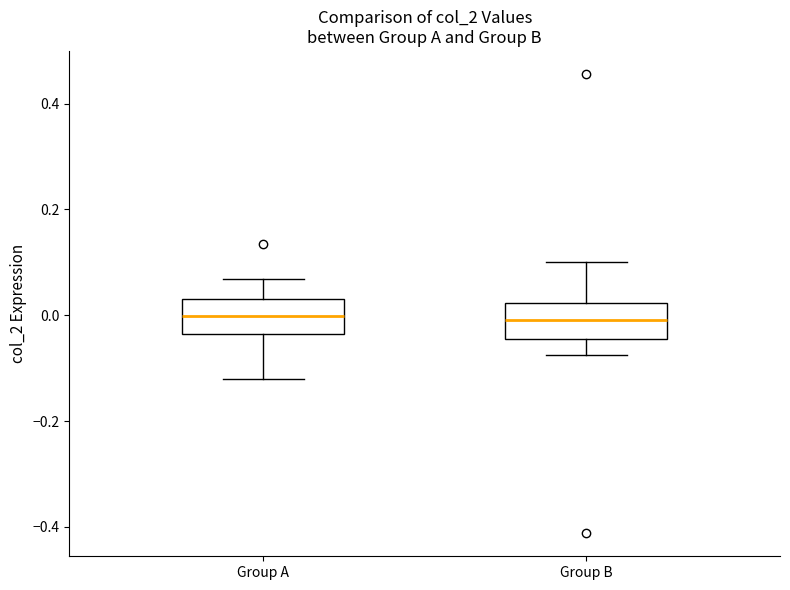

Reading left to right, transcribe this box plot: for each box, give where its median line is, the range the box spans, and where its two whiskers end, as read against the y-axis. The values are not printed on the chart, so give them approximately, as read against the axis.

Group A: median 0.00, box -0.04 to 0.04, whiskers -0.12 to 0.06
Group B: median 0.00, box -0.04 to 0.02, whiskers -0.08 to 0.10